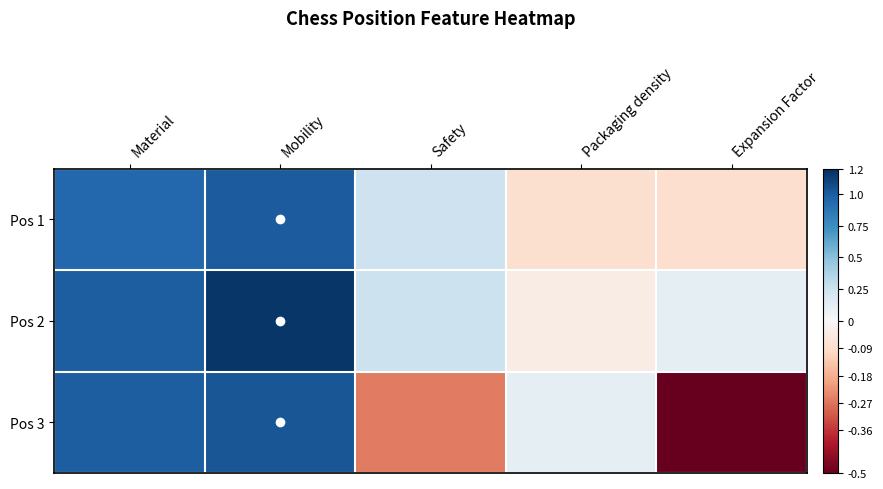

What is the maximum value shown in the chart?

1.2